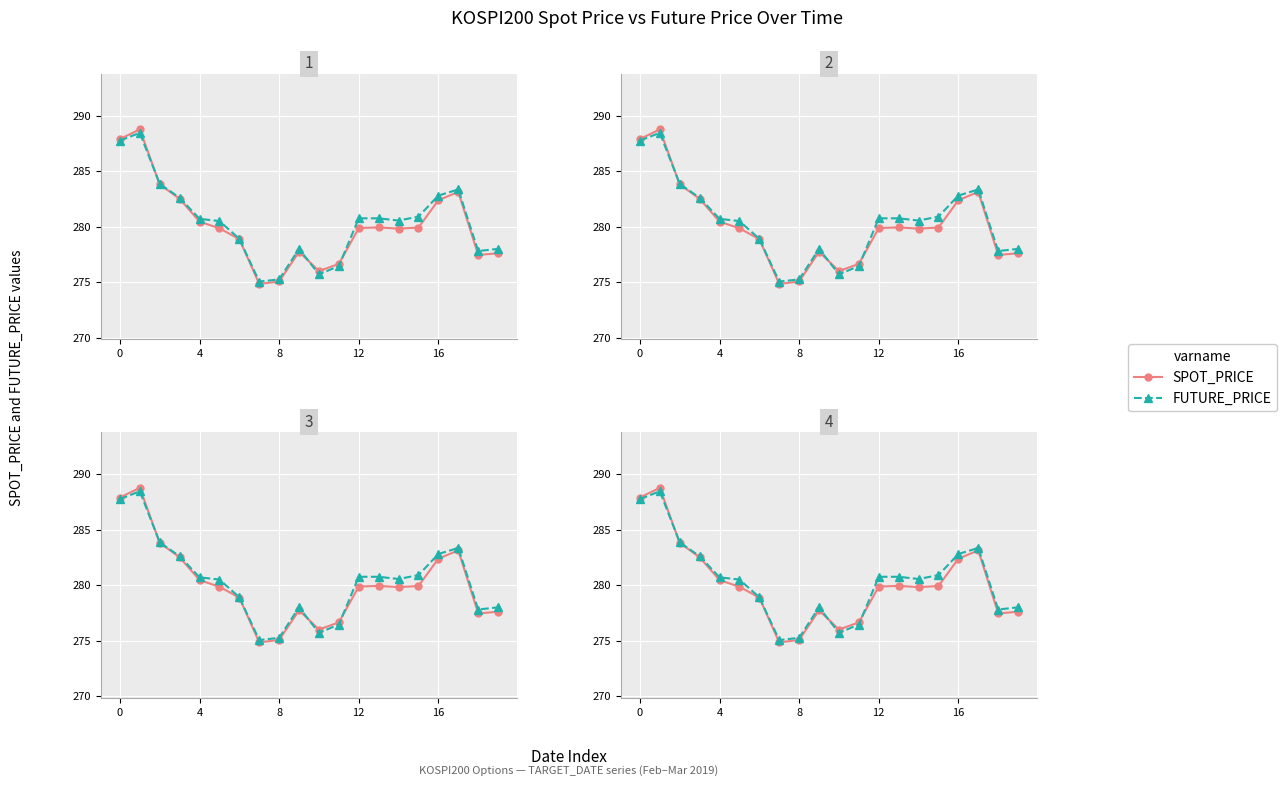

Between 12 and 16, which series saw the biggest shift?

SPOT_PRICE